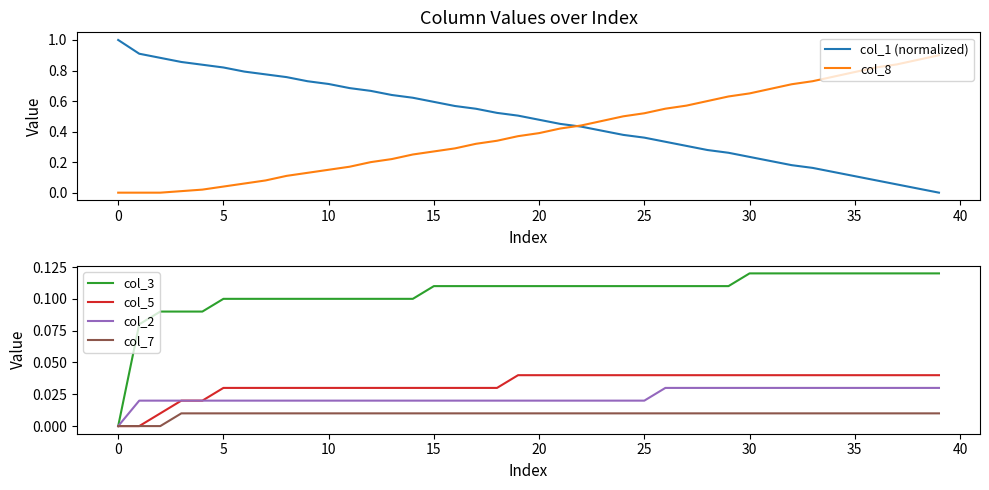

What is the maximum value for col_1 (normalized)?

1.0